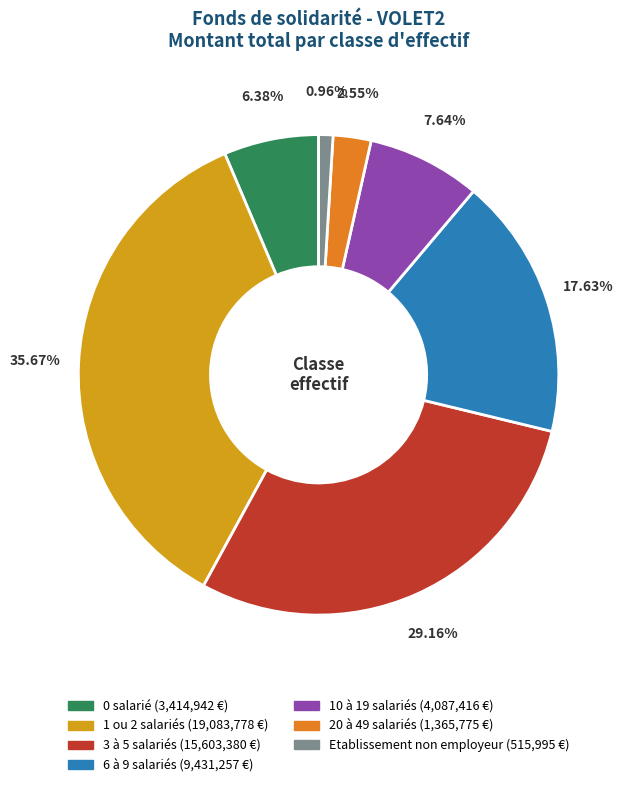

Is there any slice that represents more than half of the pie?

No